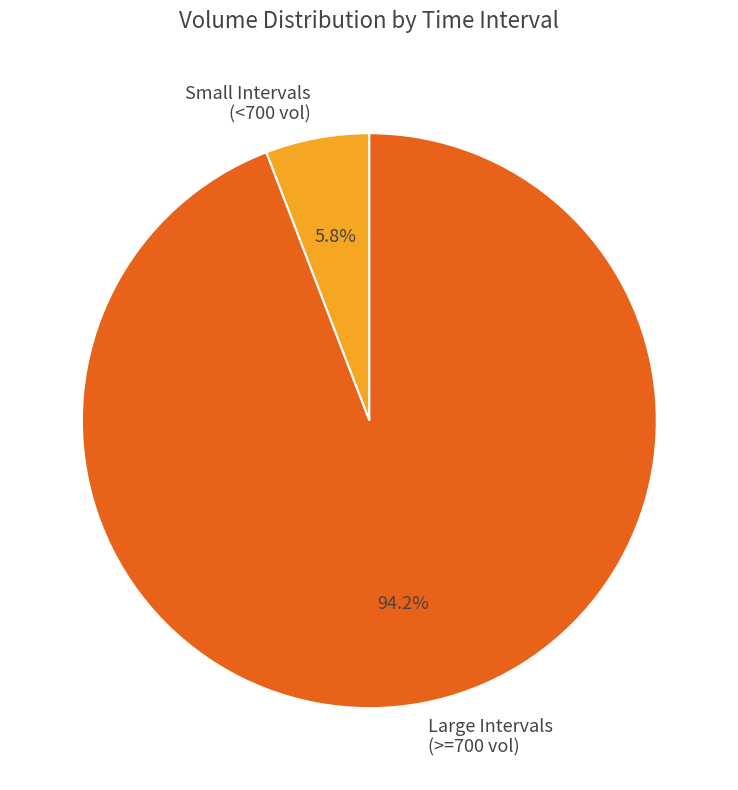

Does any single category account for the majority?

Yes